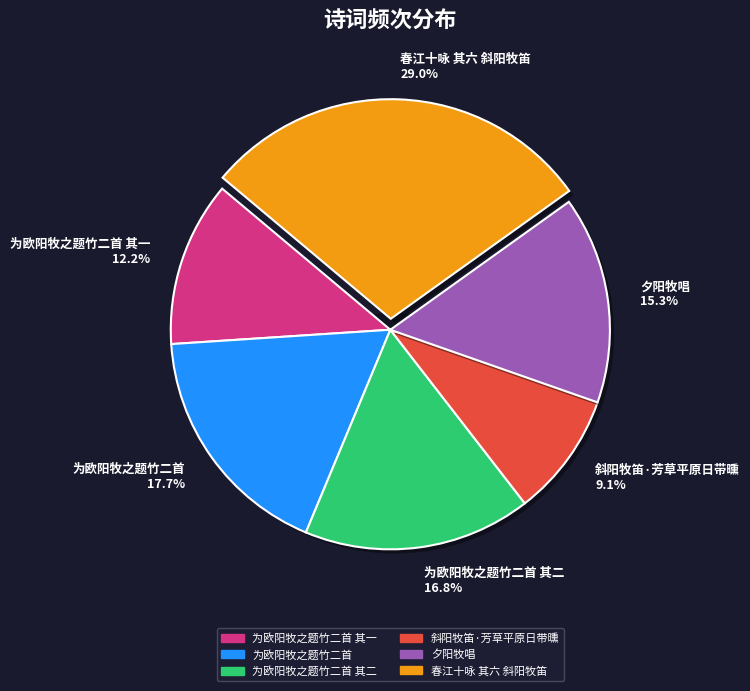

What is the change in value from 为欧阳牧之题竹二首 to 为欧阳牧之题竹二首 其二?

-35428